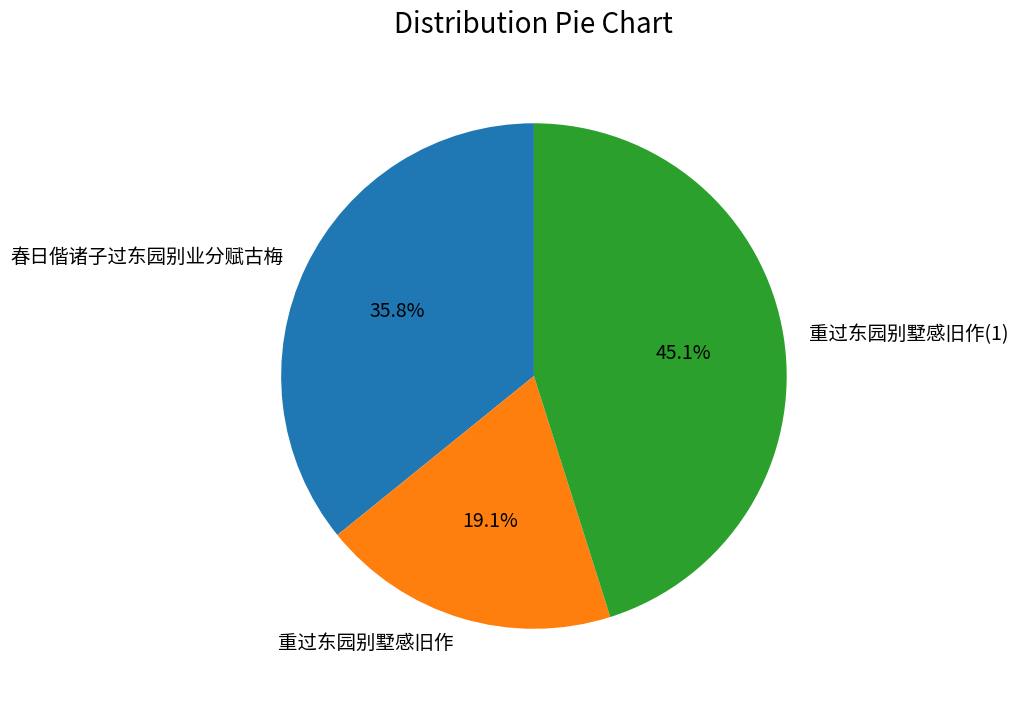

True or false: 重过东园别墅感旧作 accounts for 19% of the total.

True